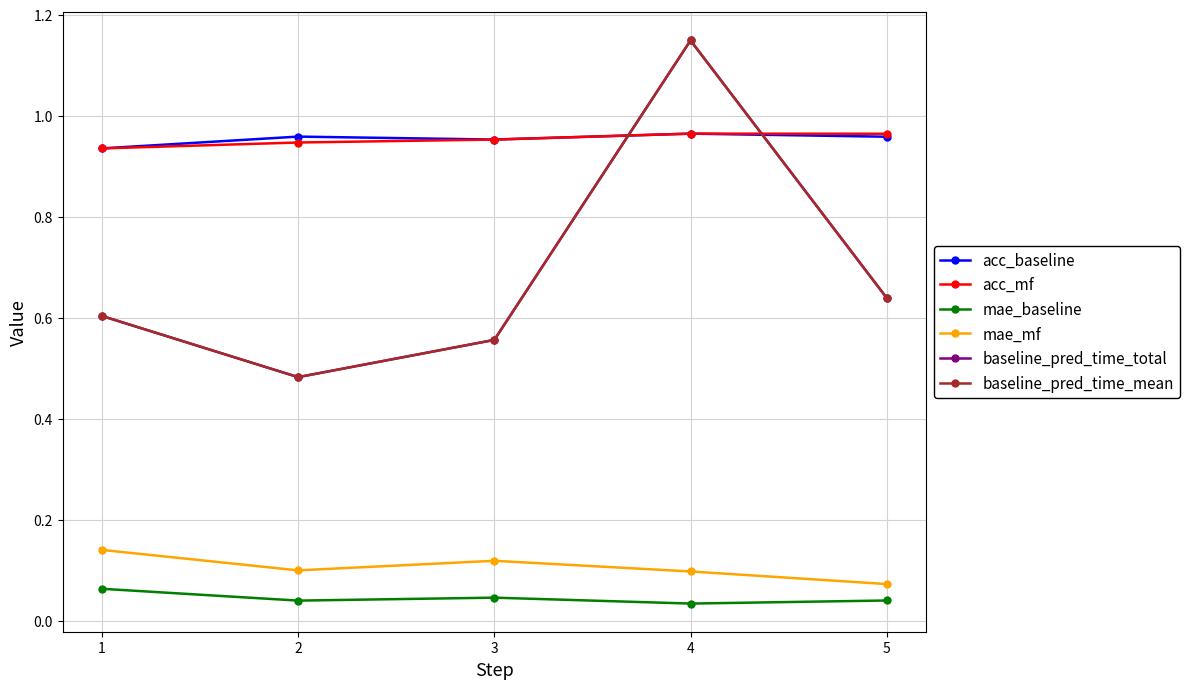

How many baseline_pred_time_total values are between 0 and 1?

4